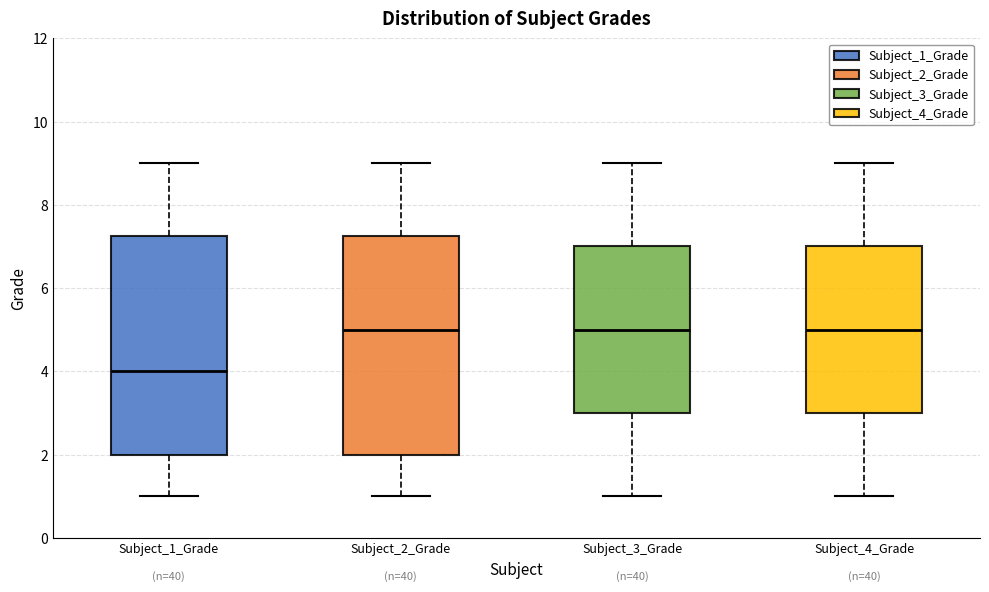

Reading left to right, transcribe this box plot: for each box, give where its median line is, the range the box spans, and where its two whiskers end, as read against the y-axis. The values are not printed on the chart, so give them approximately, as read against the axis.

Subject_1_Grade: median 4.0, box 2.0 to 7.2, whiskers 1.0 to 9.0
Subject_2_Grade: median 5.0, box 2.0 to 7.2, whiskers 1.0 to 9.0
Subject_3_Grade: median 5.0, box 3.0 to 7.0, whiskers 1.0 to 9.0
Subject_4_Grade: median 5.0, box 3.0 to 7.0, whiskers 1.0 to 9.0